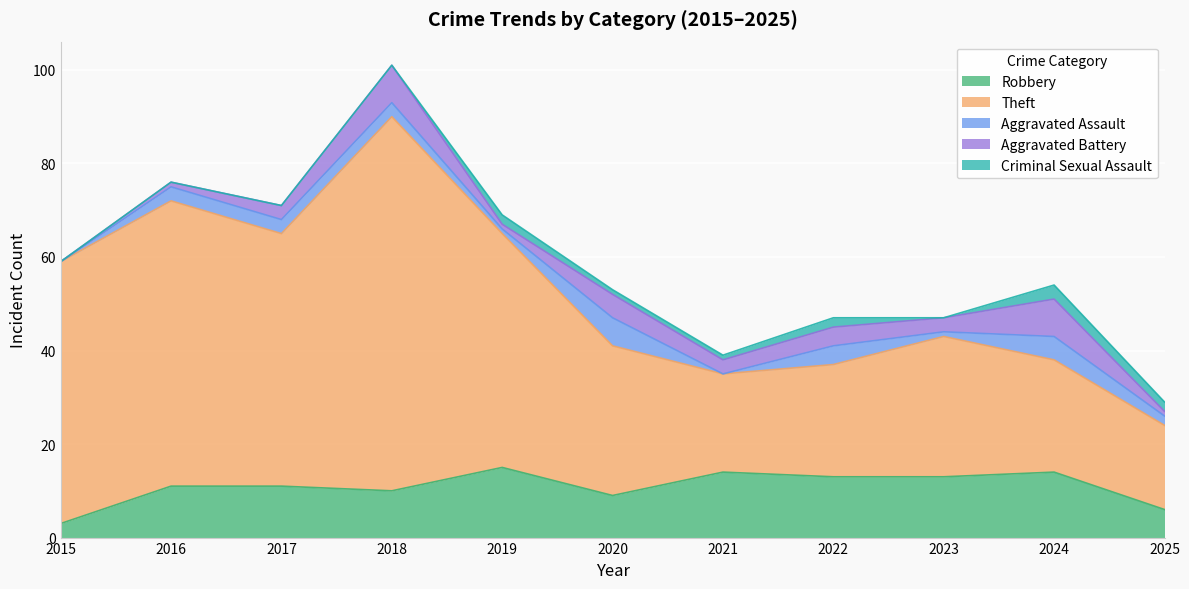

The value of Aggravated Battery at 2019 is 1. True or false?

False